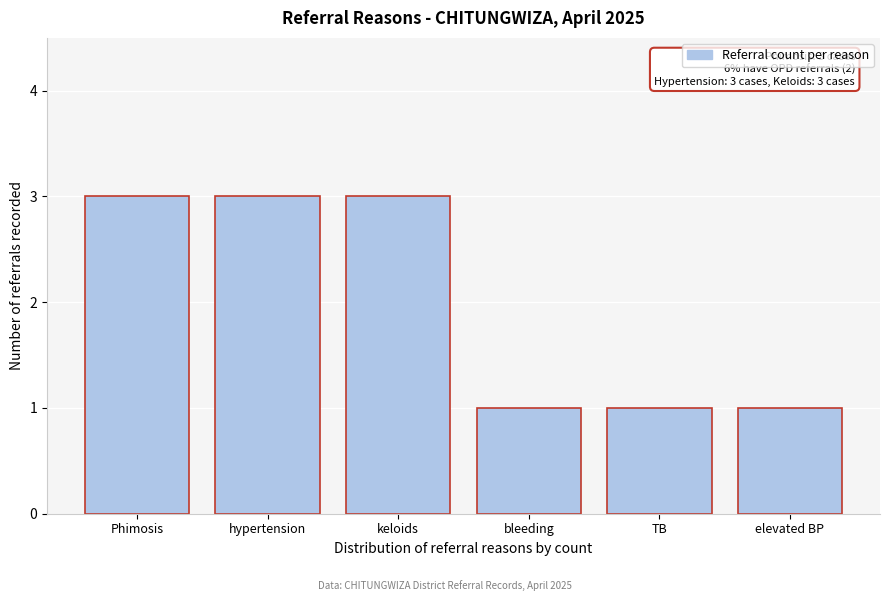

Reading left to right, extract all data points from this chart.

Phimosis=3	hypertension=3	keloids=3	bleeding=1	TB=1	elevated BP=1